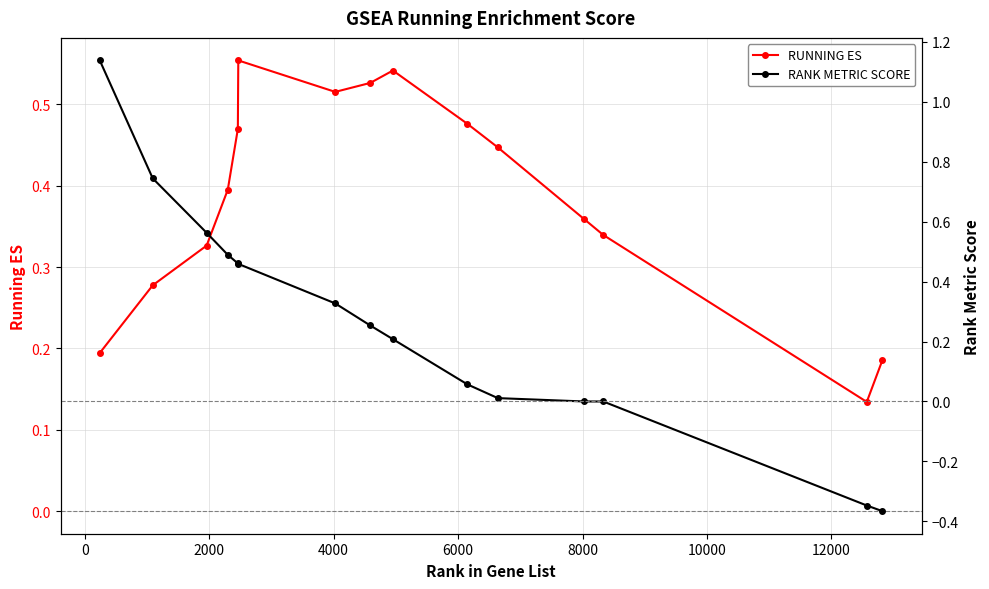

List the series in order of their overall mean, lowest first.

RANK METRIC SCORE, RUNNING ES